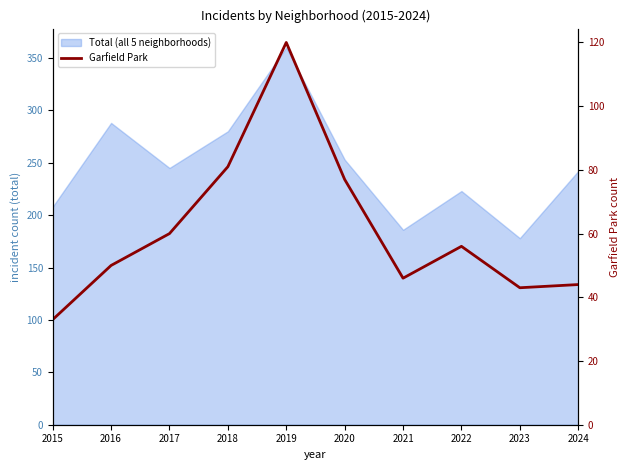

Is it true that the value at 2021 is 46?

True